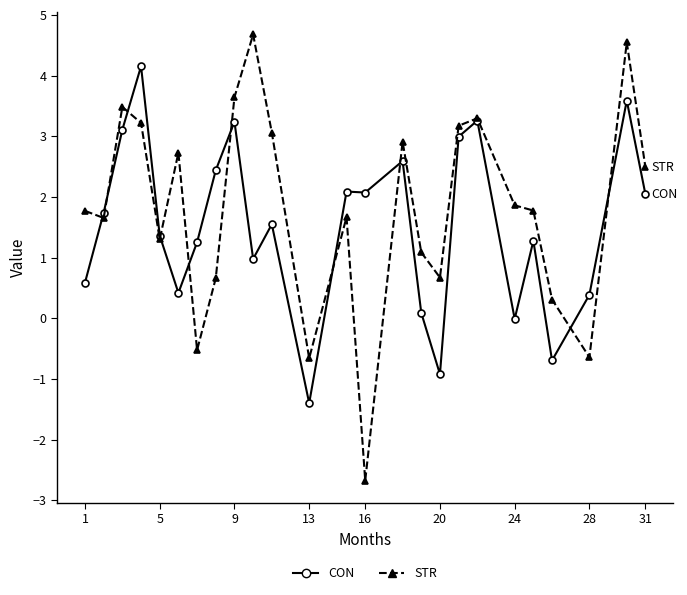

Rank the series by their maximum value, from lowest to highest.

CON, STR